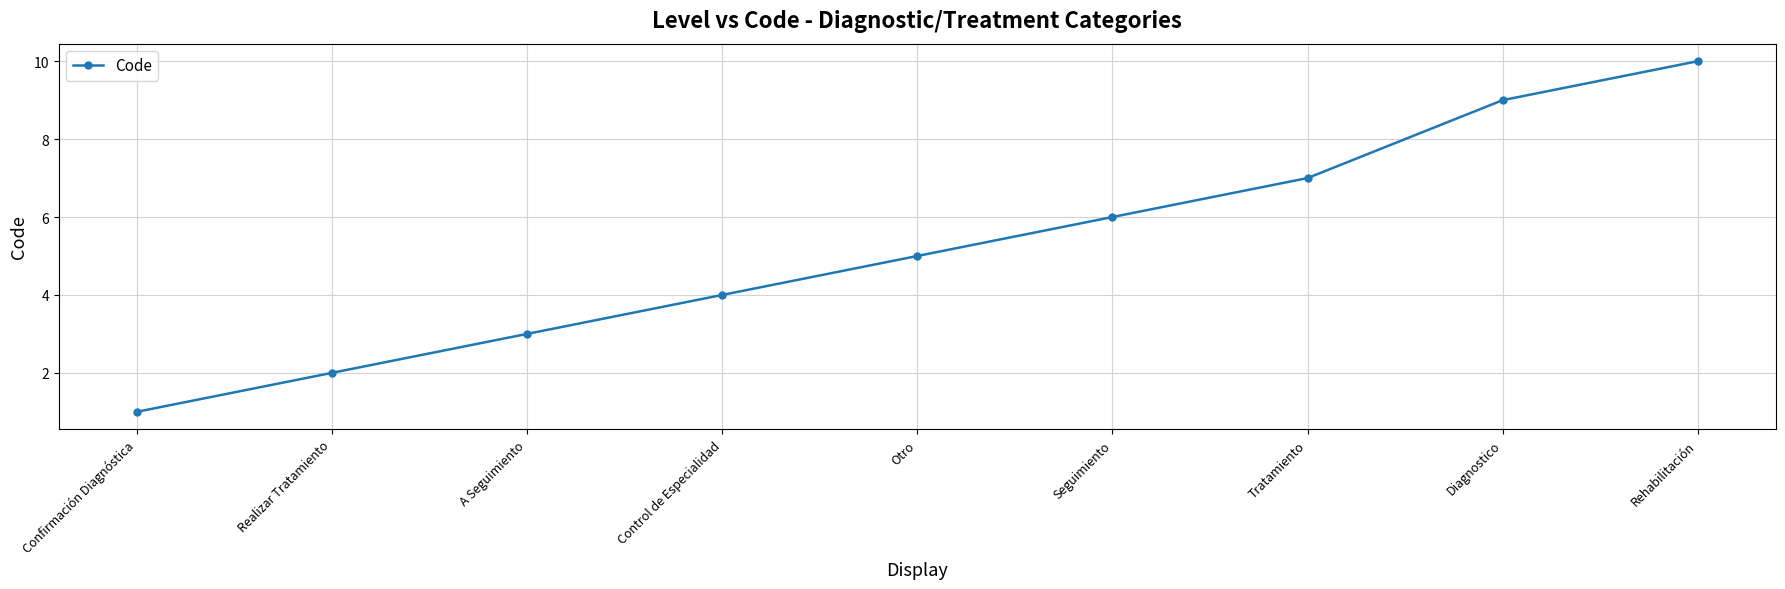

What is the greatest value displayed?

10